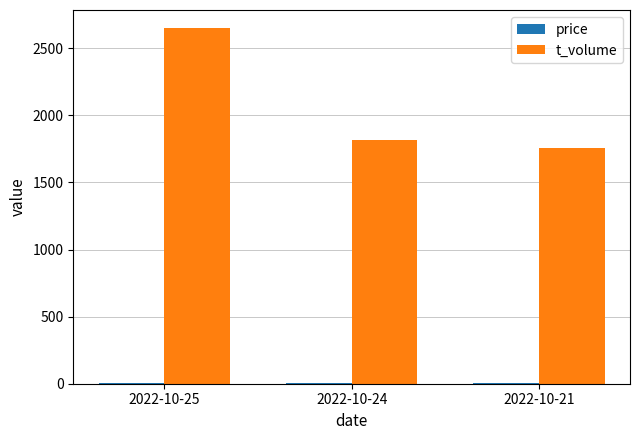

At how many categories does at least one series exceed 358?

3